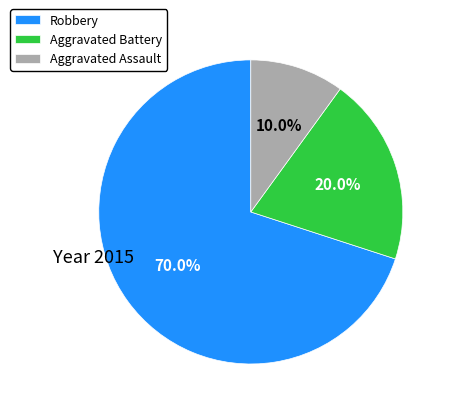

Does Robbery represent more than half of the total?

Yes